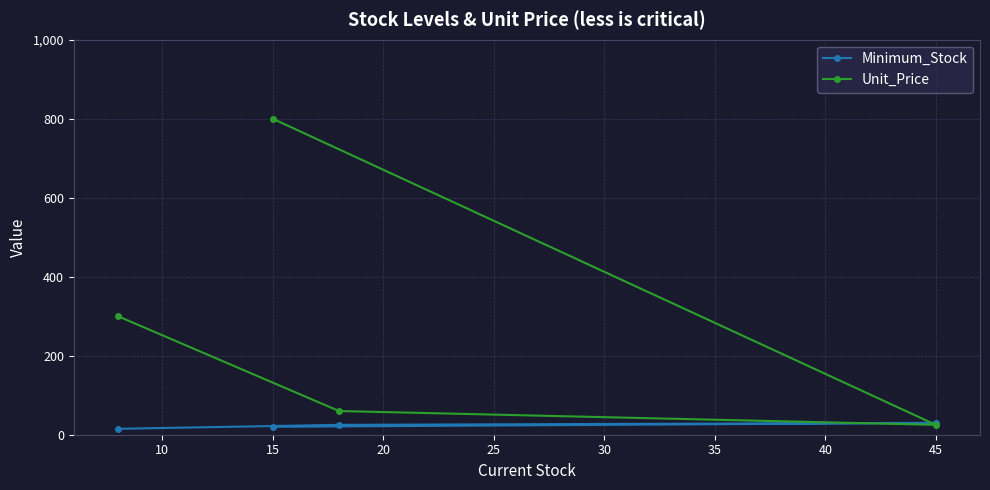

What is the minimum value shown in the chart?

15